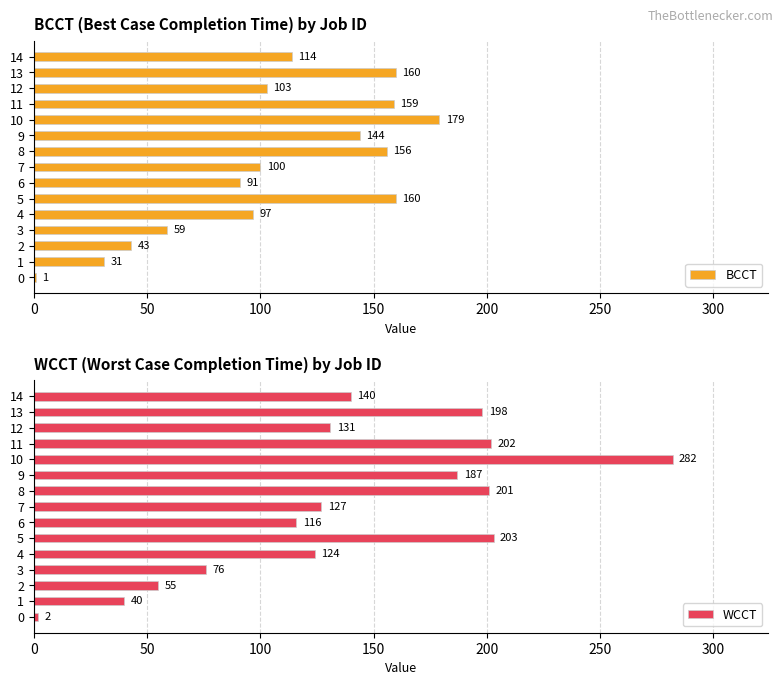

Which category has the highest value in the BCCT series?

10